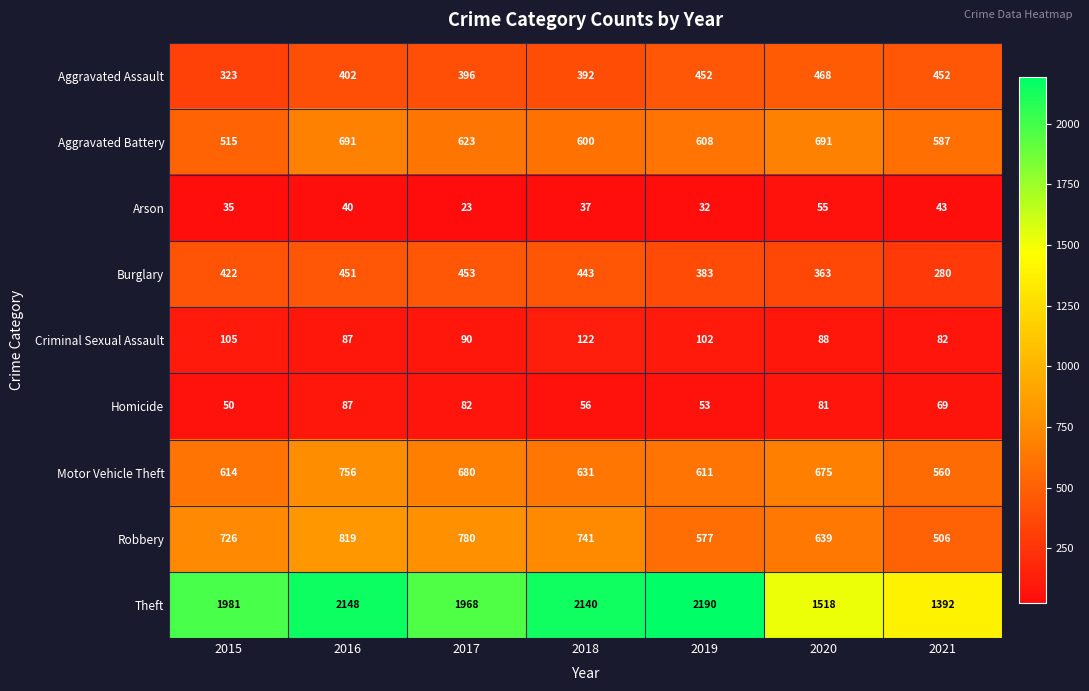

Rank the series at 2017 from lowest to highest value.

Arson, Homicide, Criminal Sexual Assault, Aggravated Assault, Burglary, Aggravated Battery, Motor Vehicle Theft, Robbery, Theft